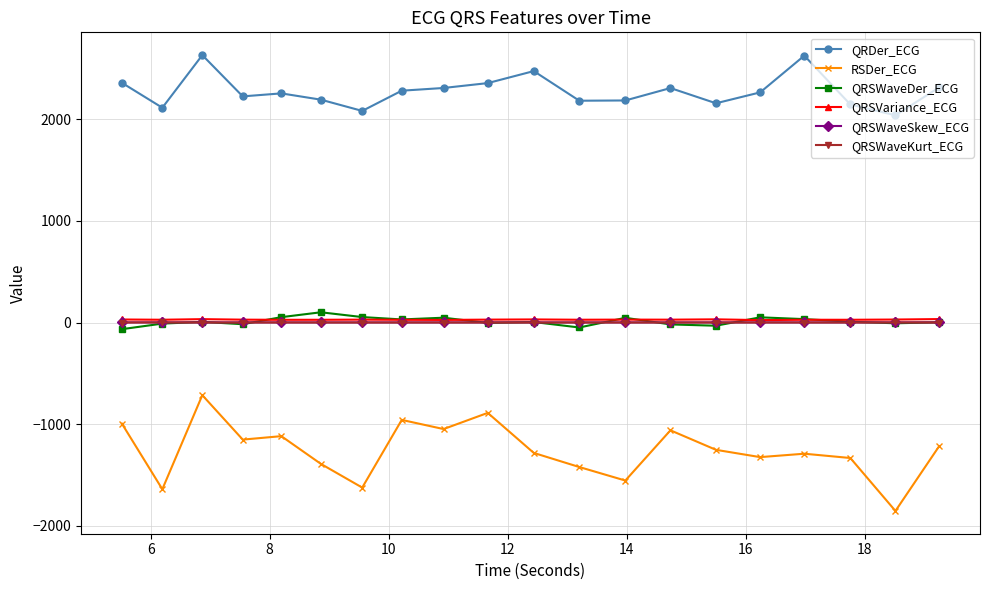

What is the maximum value shown in the chart?

2630.0